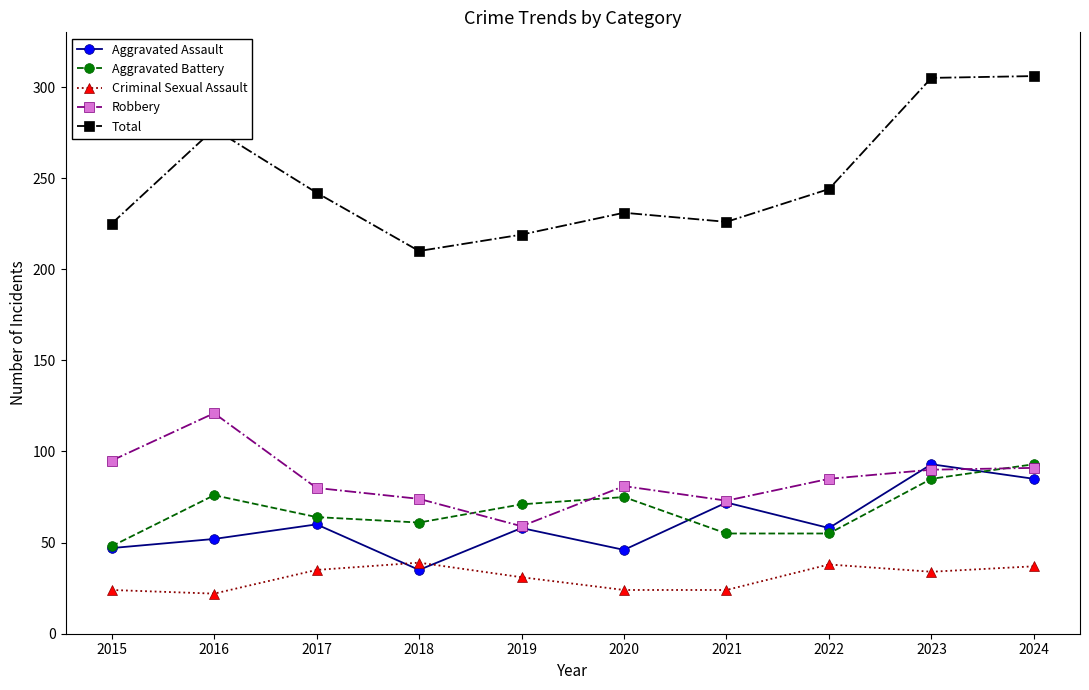

True or false: Criminal Sexual Assault has more than 2 interior local peaks.

False